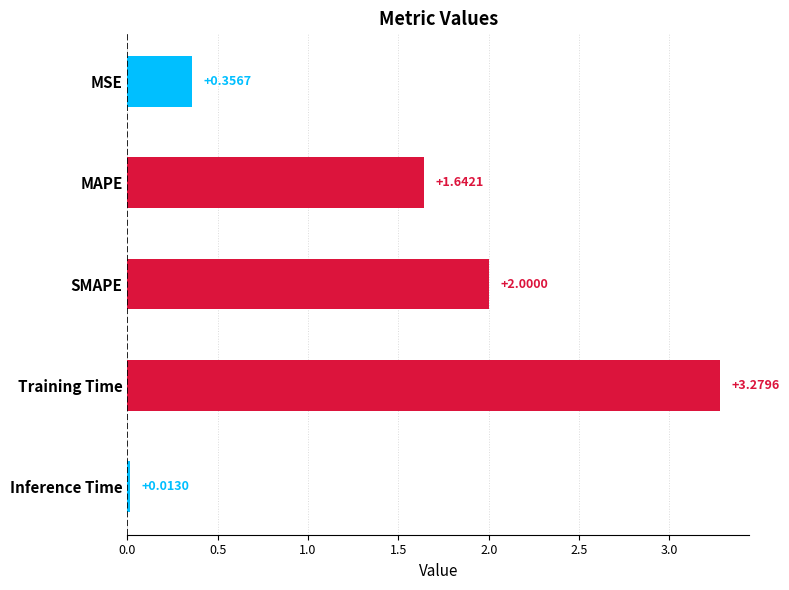

What is the change in value from MSE to SMAPE?

+1.6